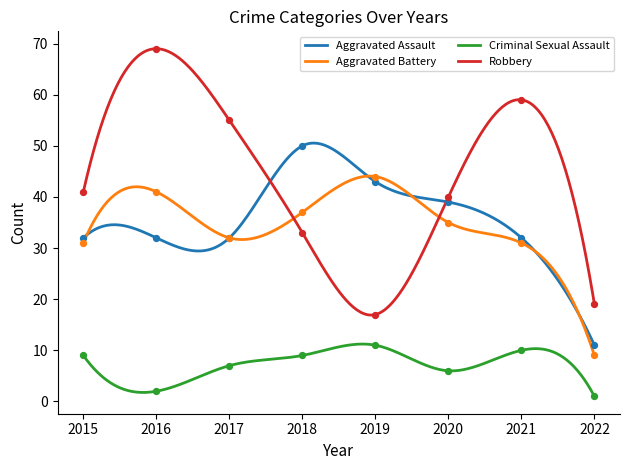

Which series contains the lowest Y value?

Criminal Sexual Assault